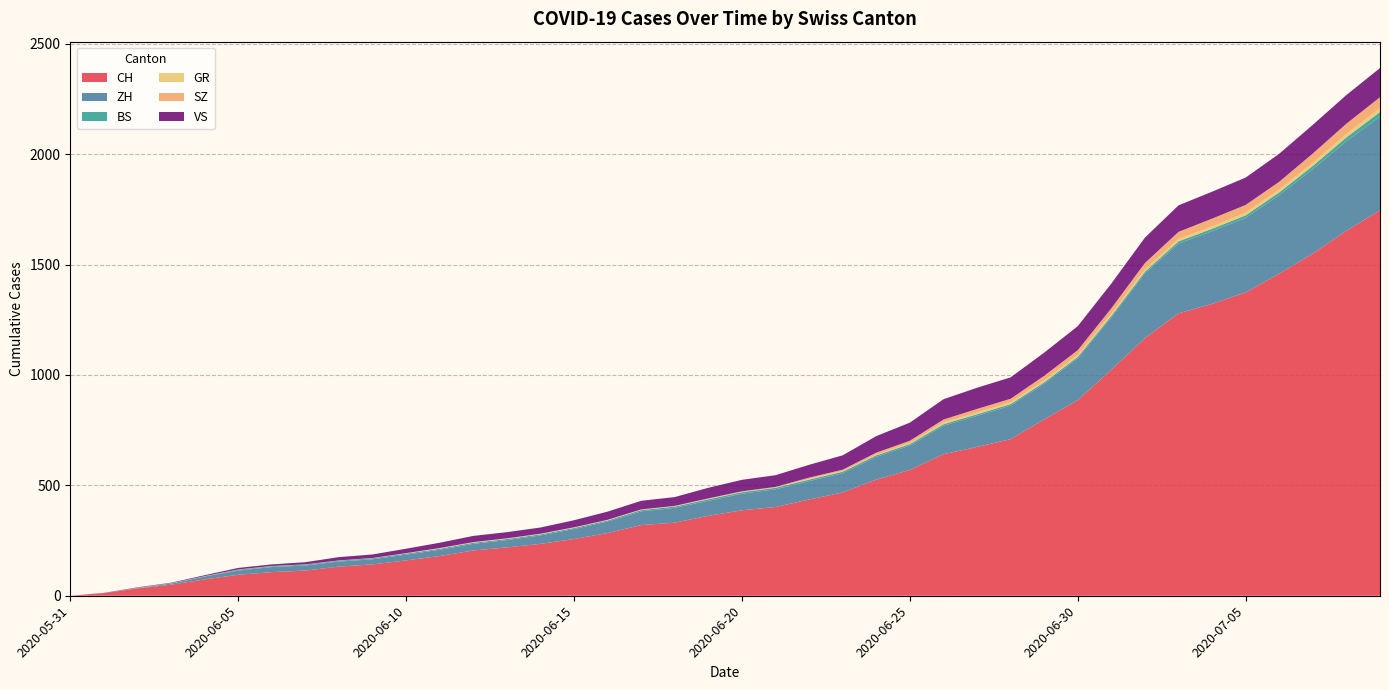

Reading left to right, what are all the values shown in this chart?

CH: 2020-05-31=0	2020-06-01=12	2020-06-02=33	2020-06-03=50	2020-06-04=74	2020-06-05=95	2020-06-06=107	2020-06-07=114	2020-06-08=132	2020-06-09=142	2020-06-10=160	2020-06-11=180	2020-06-12=205	2020-06-13=219	2020-06-14=235	2020-06-15=257	2020-06-16=284	2020-06-17=320	2020-06-18=331	2020-06-19=362	2020-06-20=387	2020-06-21=402	2020-06-22=436	2020-06-23=468	2020-06-24=526	2020-06-25=570	2020-06-26=641	2020-06-27=674	2020-06-28=709	2020-06-29=799	2020-06-30=886	2020-07-01=1024	2020-07-02=1167	2020-07-03=1279	2020-07-04=1322	2020-07-05=1374	2020-07-06=1459	2020-07-07=1550	2020-07-08=1653	2020-07-09=1746
ZH: 2020-05-31=0	2020-06-01=0	2020-06-02=2	2020-06-03=5	2020-06-04=13	2020-06-05=19	2020-06-06=23	2020-06-07=23	2020-06-08=23	2020-06-09=23	2020-06-10=26	2020-06-11=28	2020-06-12=30	2020-06-13=33	2020-06-14=38	2020-06-15=45	2020-06-16=52	2020-06-17=62	2020-06-18=67	2020-06-19=68	2020-06-20=75	2020-06-21=80	2020-06-22=83	2020-06-23=87	2020-06-24=103	2020-06-25=110	2020-06-26=129	2020-06-27=141	2020-06-28=152	2020-06-29=161	2020-06-30=189	2020-07-01=237	2020-07-02=293	2020-07-03=316	2020-07-04=329	2020-07-05=337	2020-07-06=356	2020-07-07=382	2020-07-08=405	2020-07-09=424
BS: 2020-05-31=0	2020-06-01=0	2020-06-02=0	2020-06-03=1	2020-06-04=1	2020-06-05=4	2020-06-06=4	2020-06-07=4	2020-06-08=4	2020-06-09=5	2020-06-10=5	2020-06-11=5	2020-06-12=5	2020-06-13=5	2020-06-14=5	2020-06-15=5	2020-06-16=5	2020-06-17=6	2020-06-18=6	2020-06-19=7	2020-06-20=7	2020-06-21=7	2020-06-22=7	2020-06-23=7	2020-06-24=7	2020-06-25=7	2020-06-26=7	2020-06-27=7	2020-06-28=7	2020-06-29=7	2020-06-30=7	2020-07-01=7	2020-07-02=8	2020-07-03=10	2020-07-04=11	2020-07-05=12	2020-07-06=12	2020-07-07=15	2020-07-08=18	2020-07-09=21
GR: 2020-05-31=0	2020-06-01=0	2020-06-02=1	2020-06-03=1	2020-06-04=1	2020-06-05=1	2020-06-06=1	2020-06-07=1	2020-06-08=1	2020-06-09=1	2020-06-10=2	2020-06-11=2	2020-06-12=2	2020-06-13=2	2020-06-14=2	2020-06-15=2	2020-06-16=2	2020-06-17=2	2020-06-18=2	2020-06-19=2	2020-06-20=2	2020-06-21=2	2020-06-22=3	2020-06-23=3	2020-06-24=3	2020-06-25=5	2020-06-26=8	2020-06-27=8	2020-06-28=8	2020-06-29=8	2020-06-30=9	2020-07-01=9	2020-07-02=10	2020-07-03=11	2020-07-04=11	2020-07-05=12	2020-07-06=13	2020-07-07=14	2020-07-08=16	2020-07-09=18
SZ: 2020-05-31=0	2020-06-01=0	2020-06-02=0	2020-06-03=0	2020-06-04=0	2020-06-05=0	2020-06-06=0	2020-06-07=0	2020-06-08=0	2020-06-09=0	2020-06-10=0	2020-06-11=1	2020-06-12=1	2020-06-13=1	2020-06-14=1	2020-06-15=1	2020-06-16=1	2020-06-17=1	2020-06-18=1	2020-06-19=2	2020-06-20=2	2020-06-21=2	2020-06-22=6	2020-06-23=6	2020-06-24=9	2020-06-25=10	2020-06-26=13	2020-06-27=16	2020-06-28=16	2020-06-29=21	2020-06-30=21	2020-07-01=25	2020-07-02=29	2020-07-03=32	2020-07-04=35	2020-07-05=35	2020-07-06=35	2020-07-07=42	2020-07-08=46	2020-07-09=49
VS: 2020-05-31=0	2020-06-01=1	2020-06-02=2	2020-06-03=2	2020-06-04=4	2020-06-05=7	2020-06-06=7	2020-06-07=10	2020-06-08=15	2020-06-09=16	2020-06-10=20	2020-06-11=24	2020-06-12=28	2020-06-13=28	2020-06-14=28	2020-06-15=32	2020-06-16=37	2020-06-17=39	2020-06-18=40	2020-06-19=48	2020-06-20=52	2020-06-21=53	2020-06-22=58	2020-06-23=65	2020-06-24=75	2020-06-25=82	2020-06-26=92	2020-06-27=96	2020-06-28=97	2020-06-29=105	2020-06-30=109	2020-07-01=112	2020-07-02=115	2020-07-03=120	2020-07-04=122	2020-07-05=124	2020-07-06=127	2020-07-07=130	2020-07-08=130	2020-07-09=132